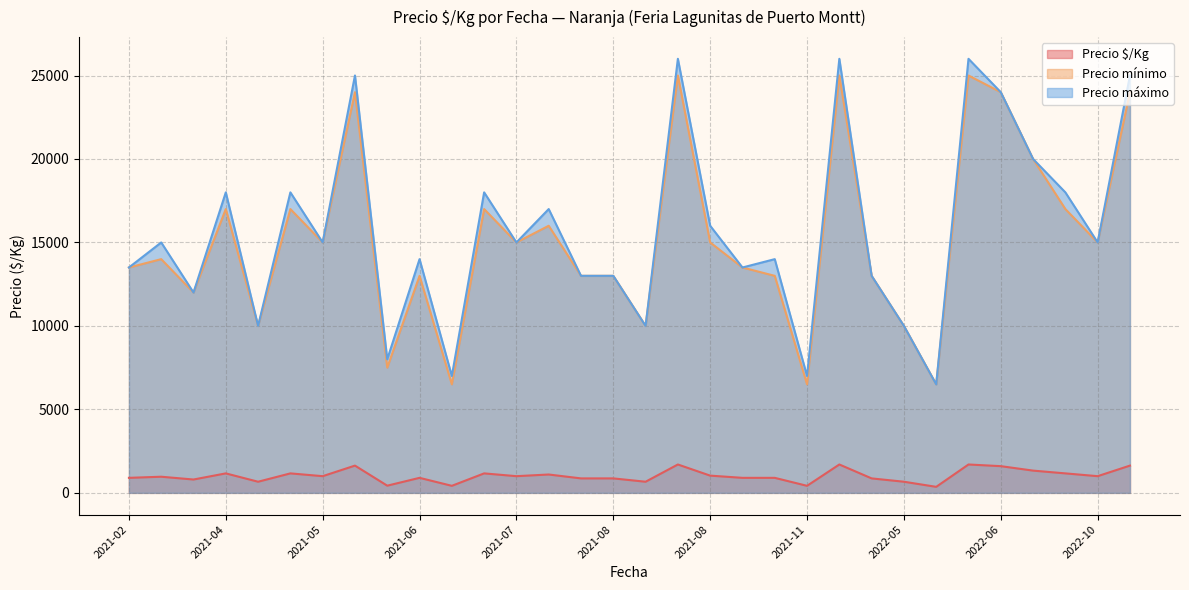

What is the sum of the Precio máximo values at 2021-07 and 2021-06?

29000